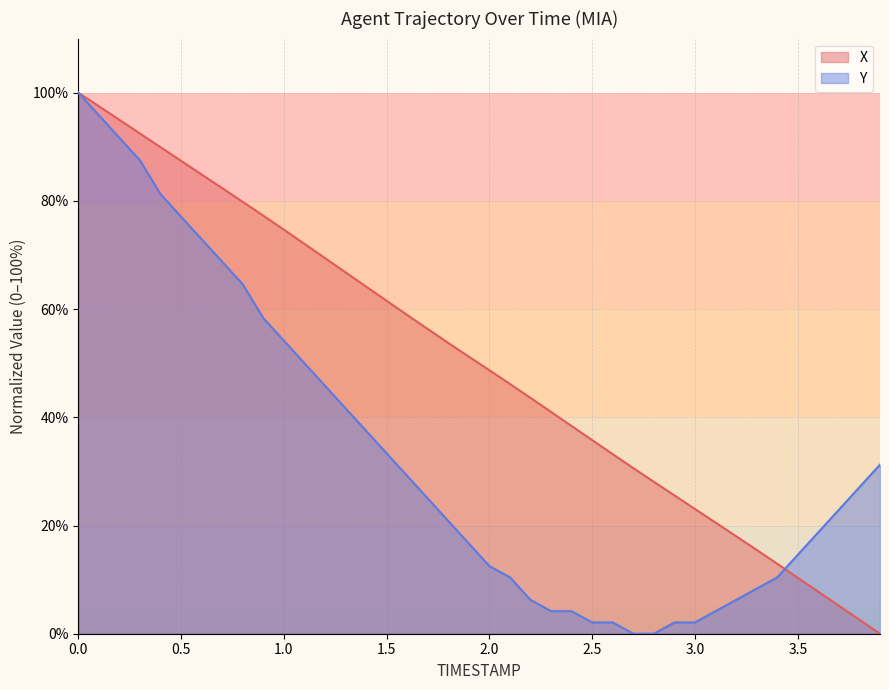

At how many categories does at least one series exceed 55?

18